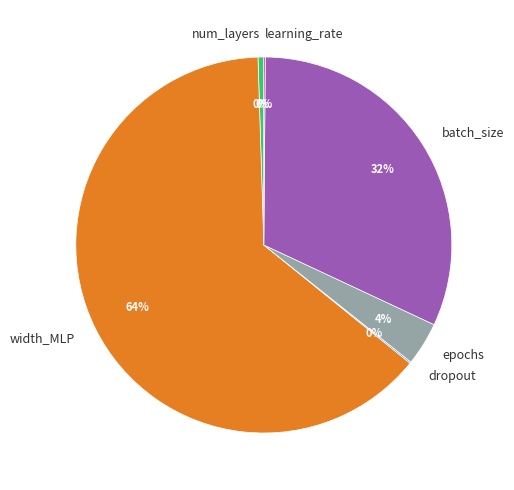

Is the sum of num_layers and epochs greater than half?

No